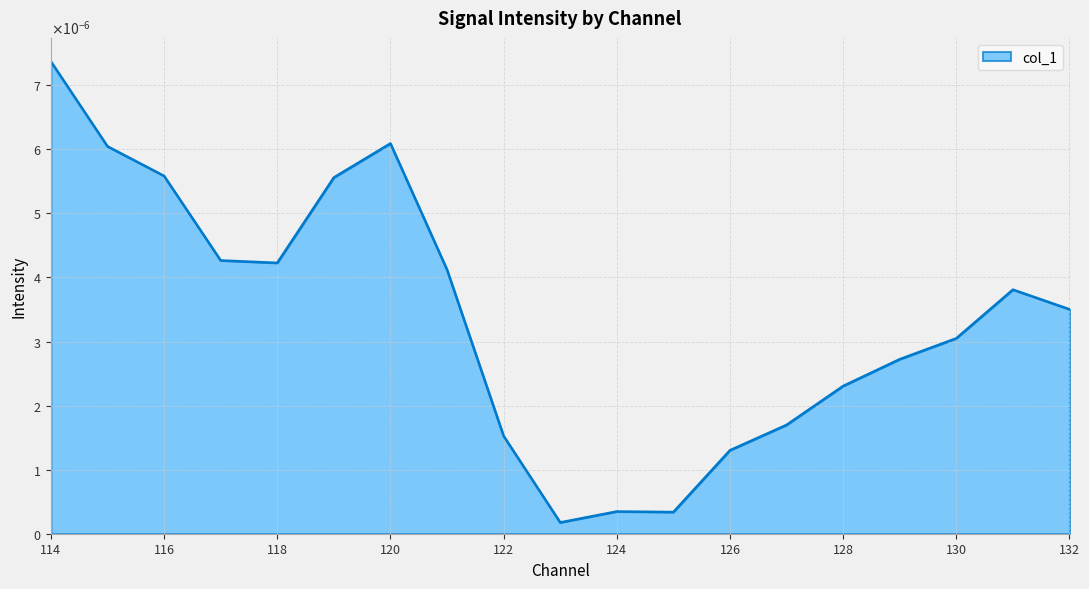

Does the chart have visible grid lines?

Yes